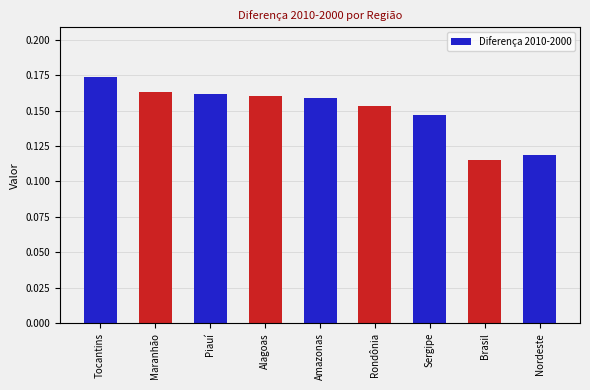

What is the label of the 4th bar from the right?

Rondônia